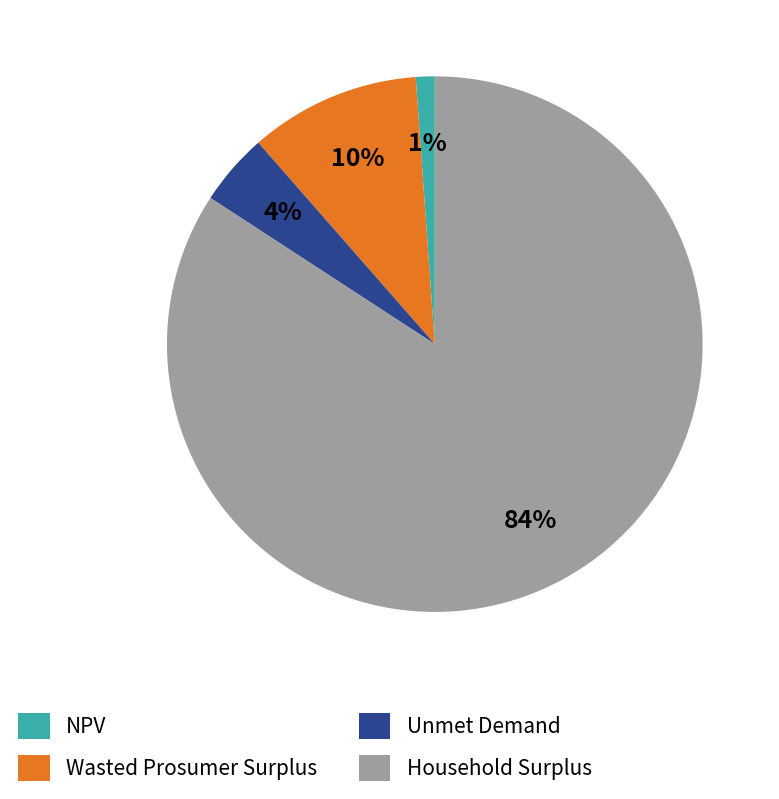

Which slice represents more than half of the pie?

Household Surplus